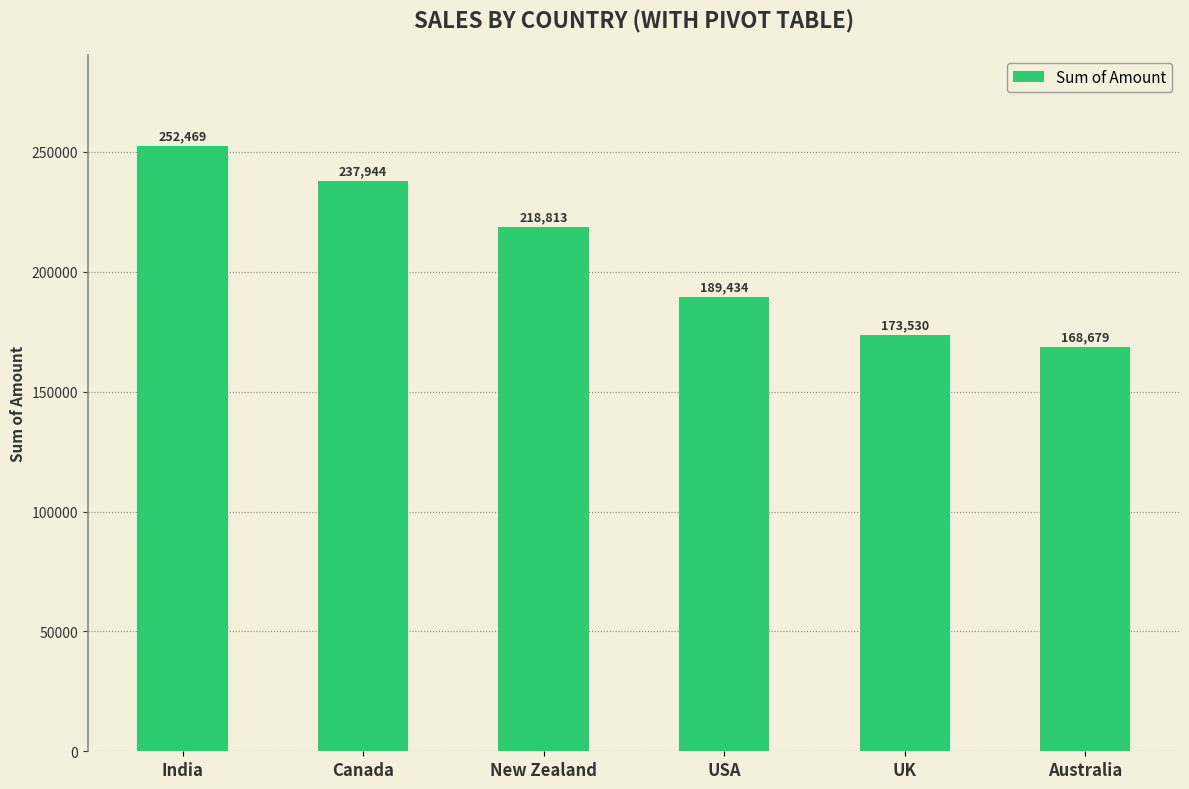

Rank the categories by value from lowest to highest.

Australia, UK, USA, New Zealand, Canada, India